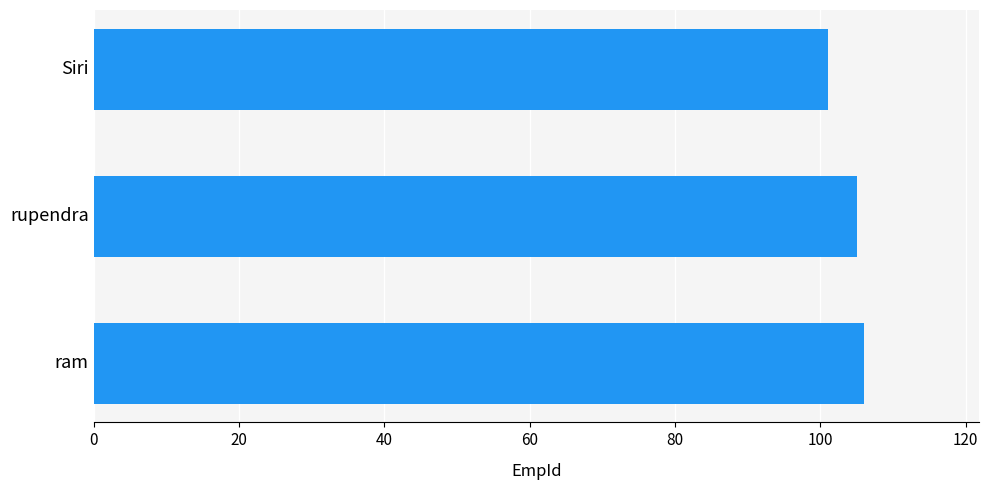

What is the greatest value displayed?

106